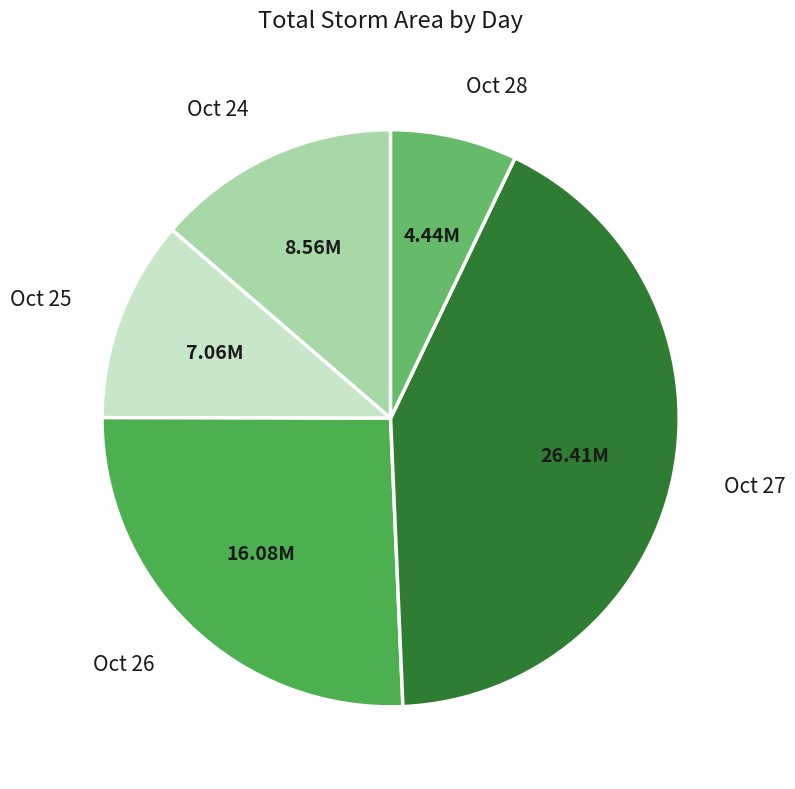

Do Oct 26 and Oct 24 together represent more than half of the pie?

No